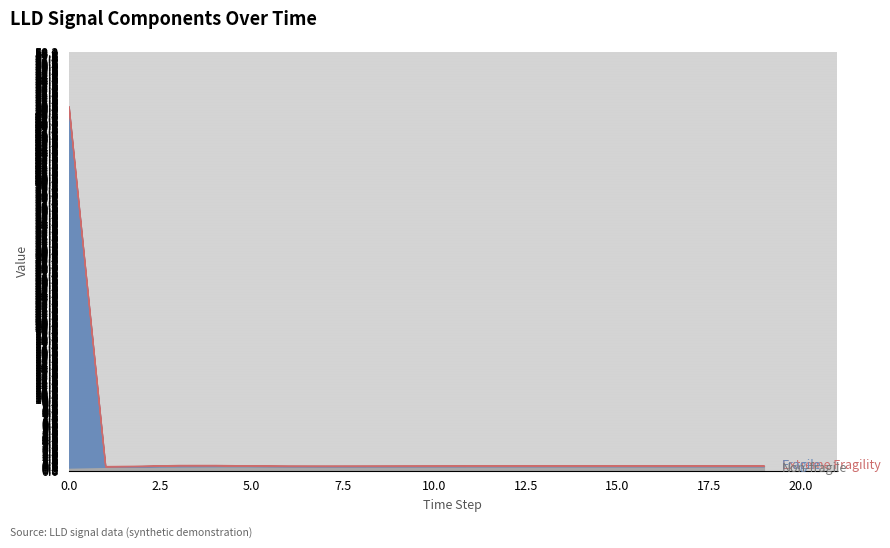

Does the chart have visible grid lines?

Yes